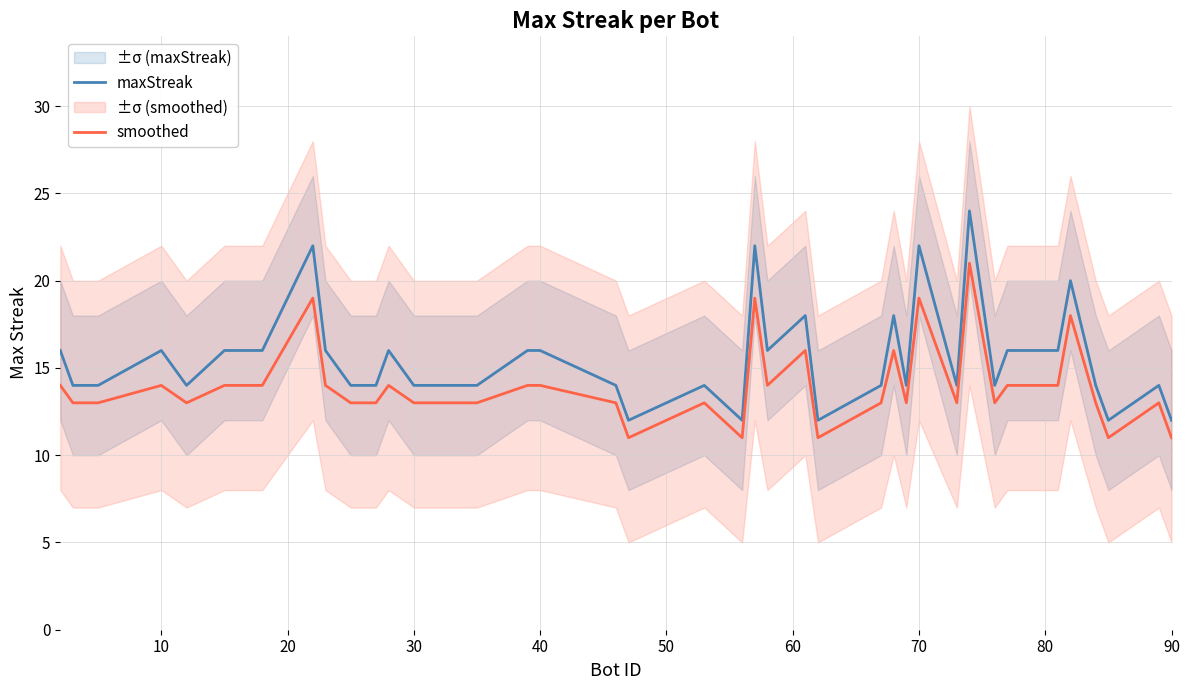

What is the value of the smoothed point at the 3rd from the left?

13